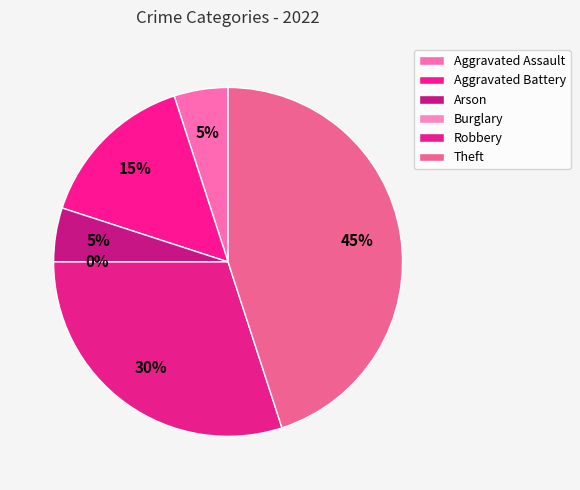

Is there any slice that represents more than half of the pie?

No